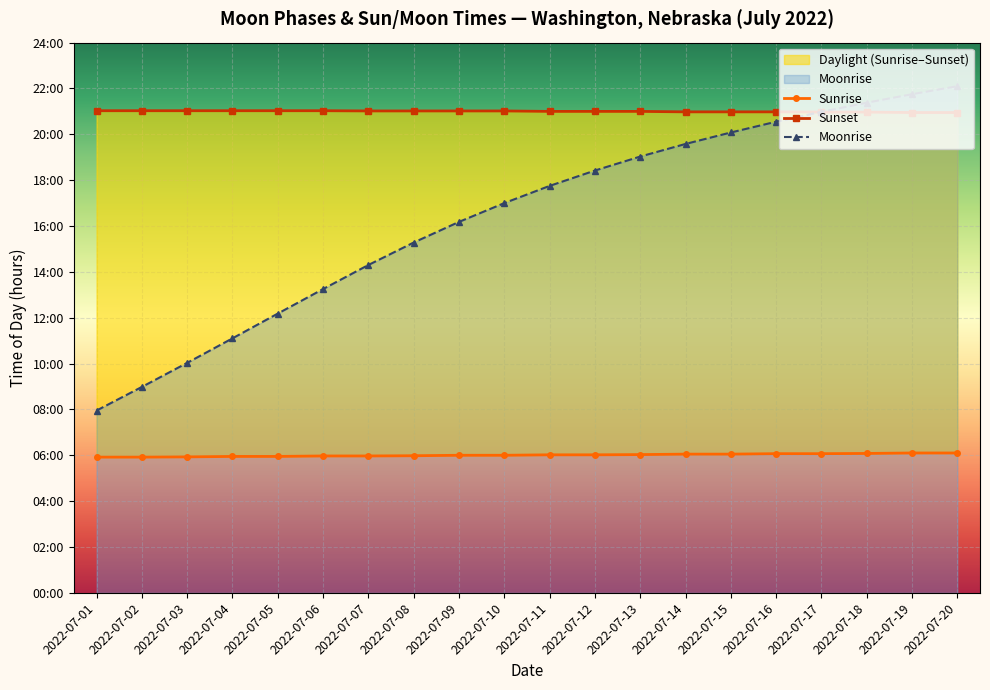

What is the total value across all series at 2022-07-02?

35.9